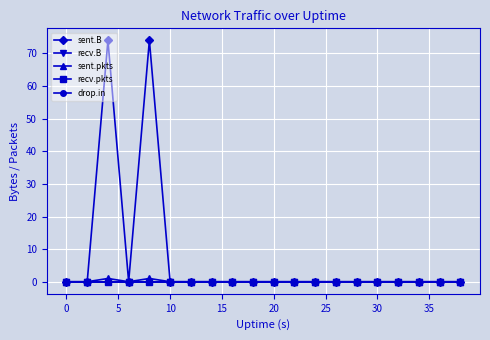

At which category is the sum across all series the highest?

5